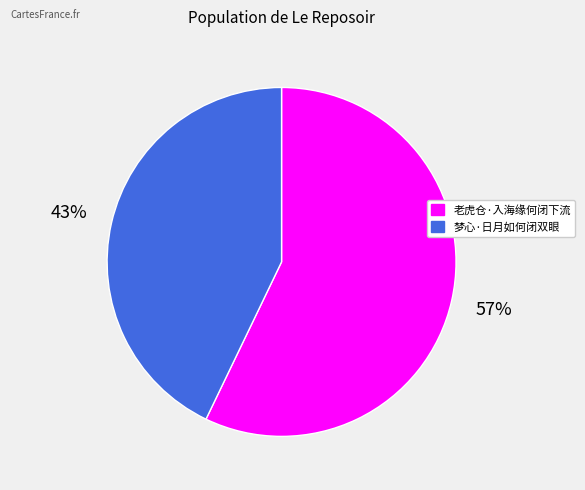

To the nearest percent, what percentage of the pie is 梦心·日月如何闭双眼?

43%